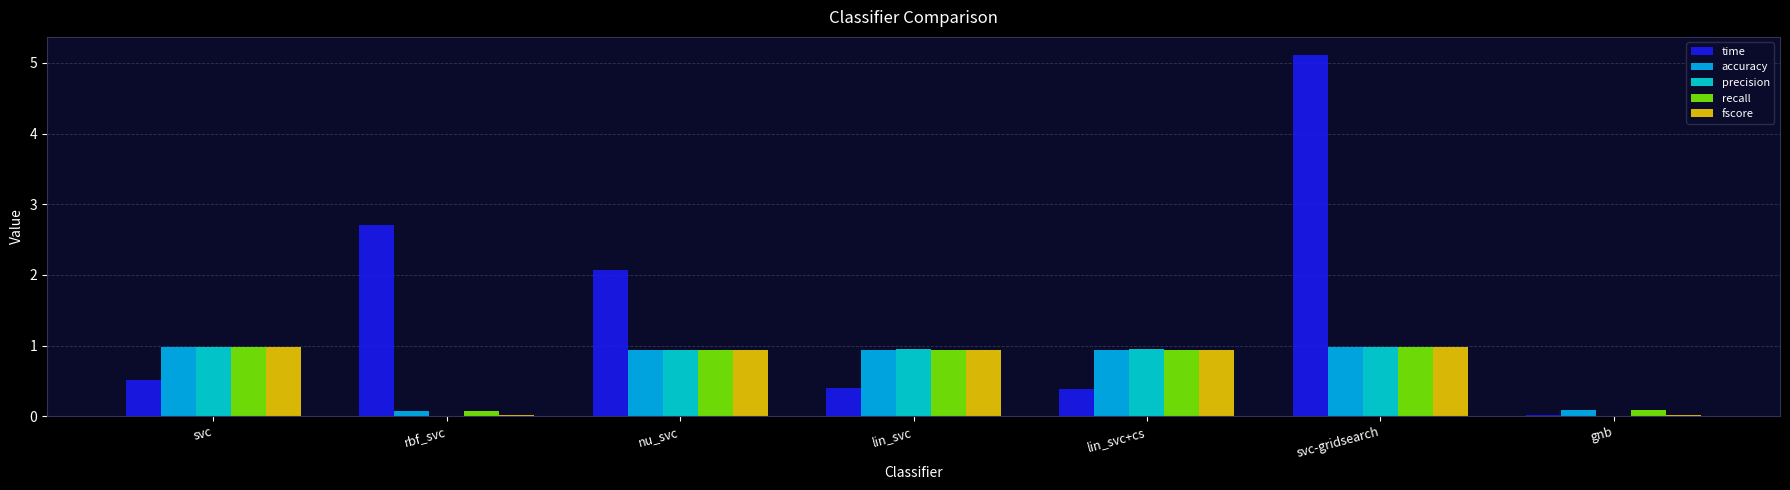

What is the maximum value shown in the chart?

5.1